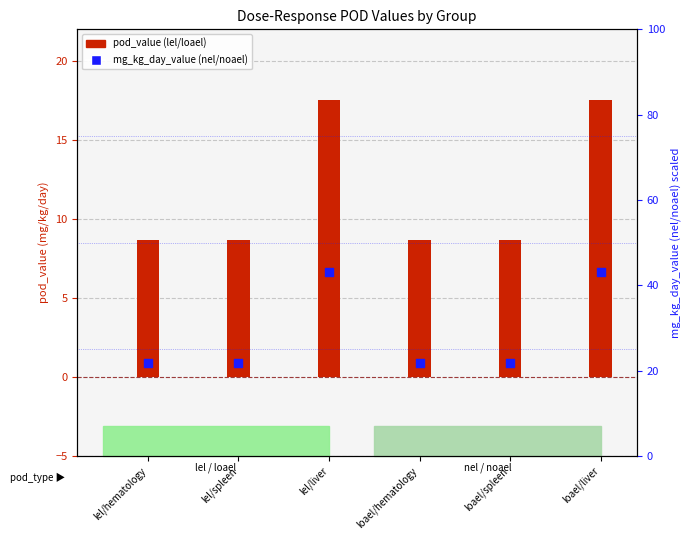

At how many categories does at least one series exceed 29?

2